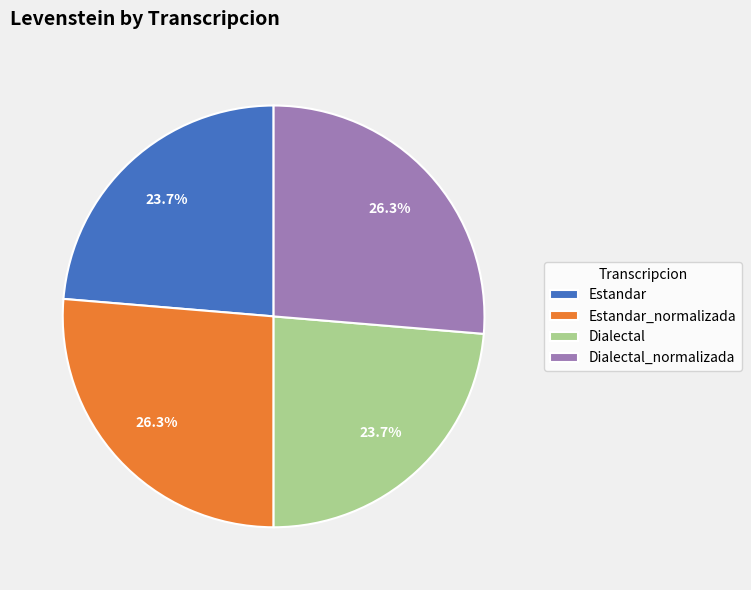

Is Estandar_normalizada the majority of the pie?

No